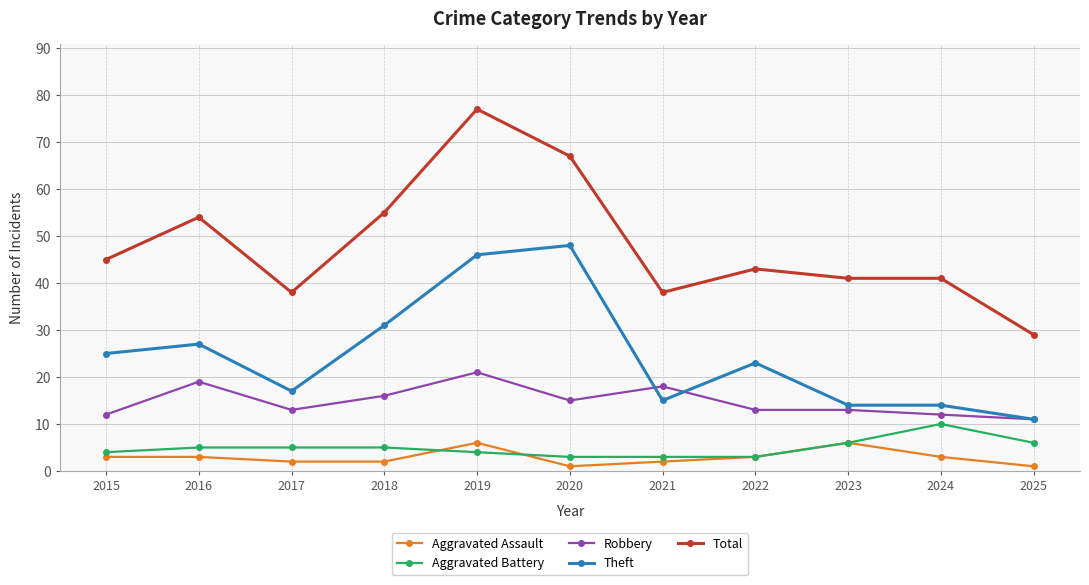

Reading left to right, extract all data points from this chart.

Aggravated Assault: 3	3	2	2	6	1	2	3	6	3	1
Aggravated Battery: 4	5	5	5	4	3	3	3	6	10	6
Robbery: 12	19	13	16	21	15	18	13	13	12	11
Theft: 25	27	17	31	46	48	15	23	14	14	11
Total: 45	54	38	55	77	67	38	43	41	41	29